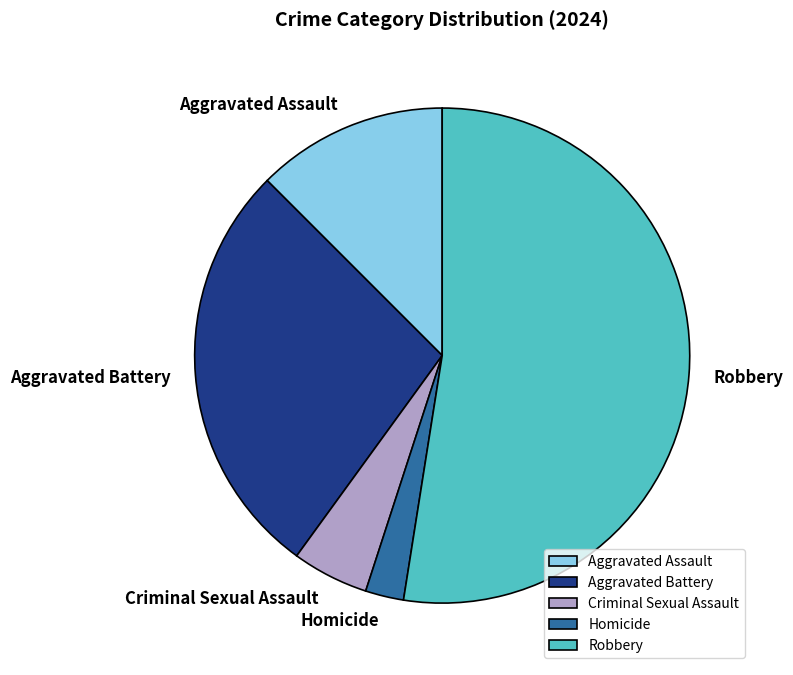

True or false: Criminal Sexual Assault accounts for 10% of the total.

False